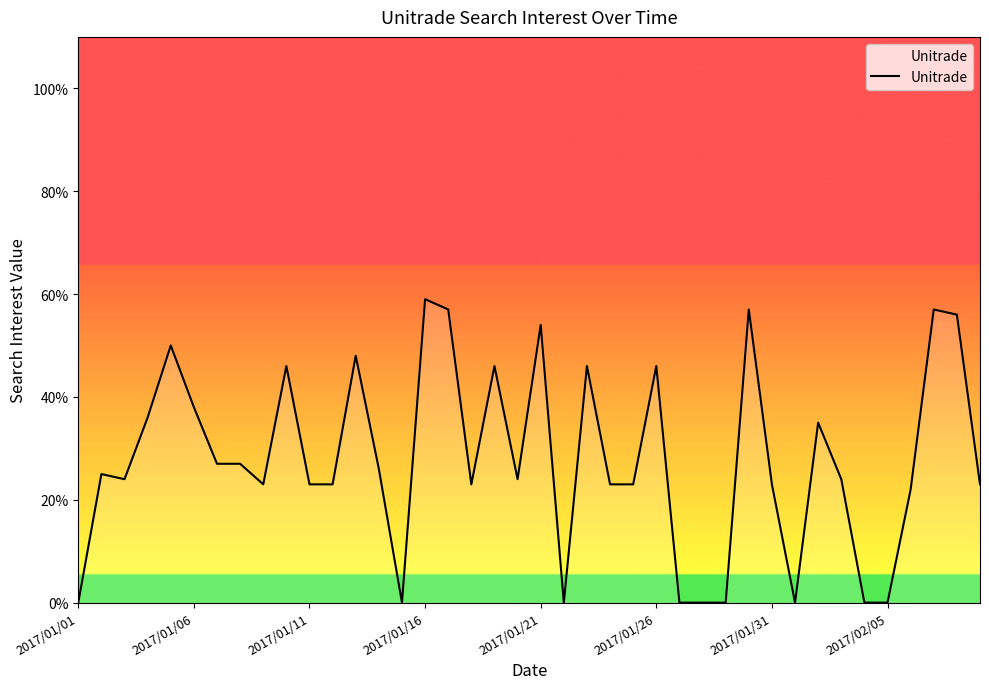

Between 12 and 38, which is larger?

38